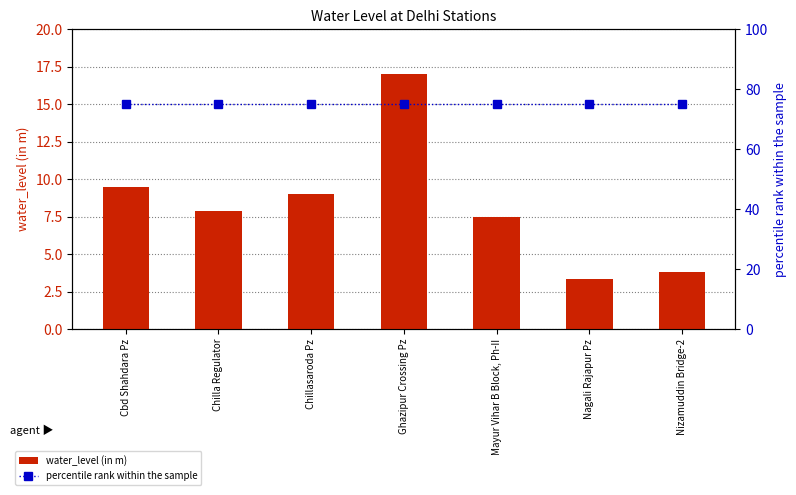

What is the spread (max minus min) of values at Ghazipur Crossing Pz?

58.0